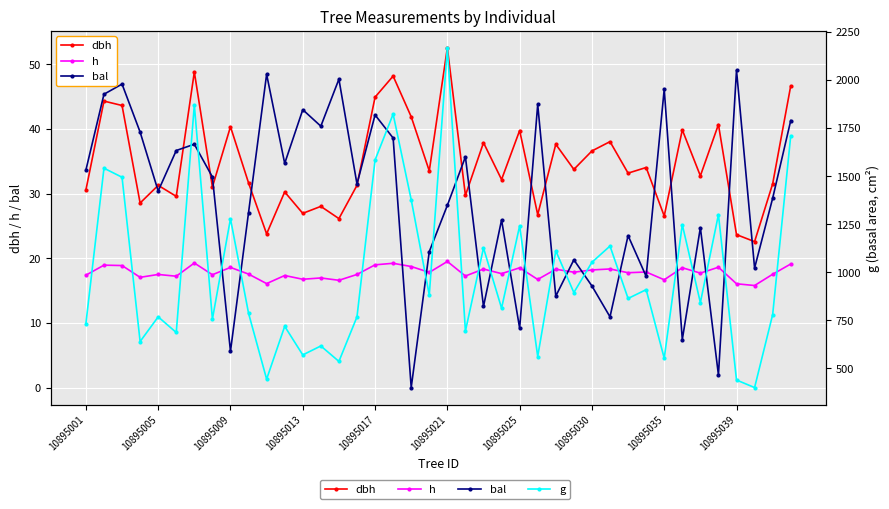

At how many categories does at least one series exceed 1434?

7